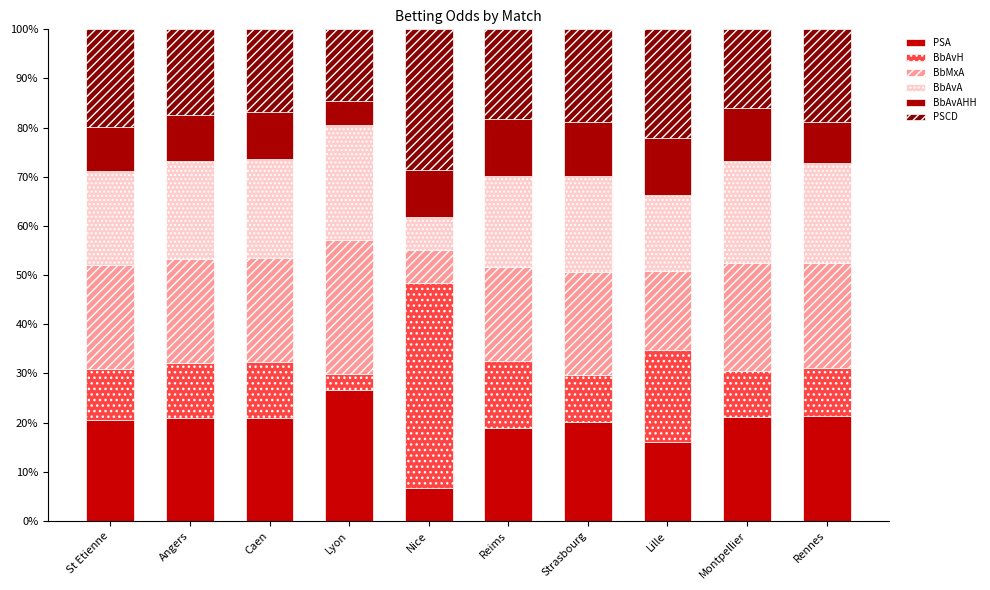

List the labels in order of BbMxA value, smallest first.

Nice, Lille, Reims, Strasbourg, St Etienne, Caen, Angers, Rennes, Montpellier, Lyon